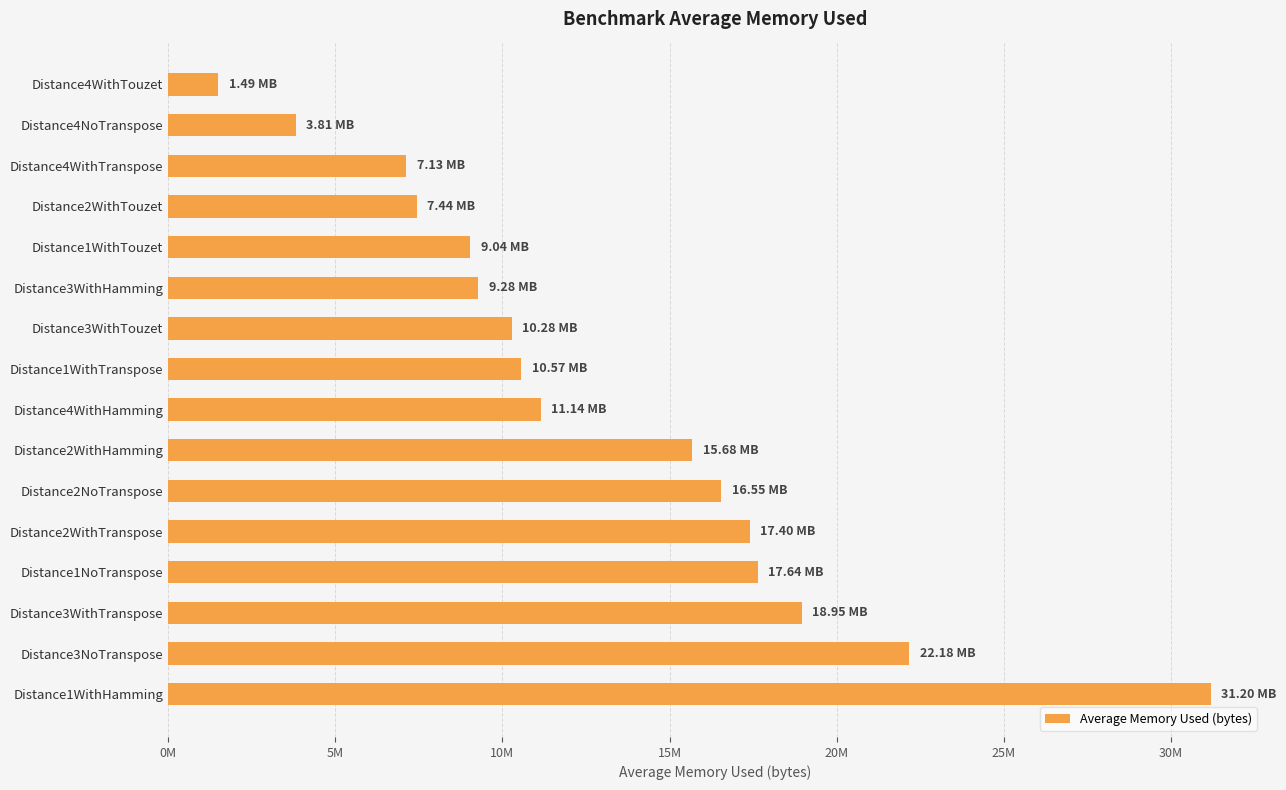

Are the bars grouped side by side (vs. stacked)?

No